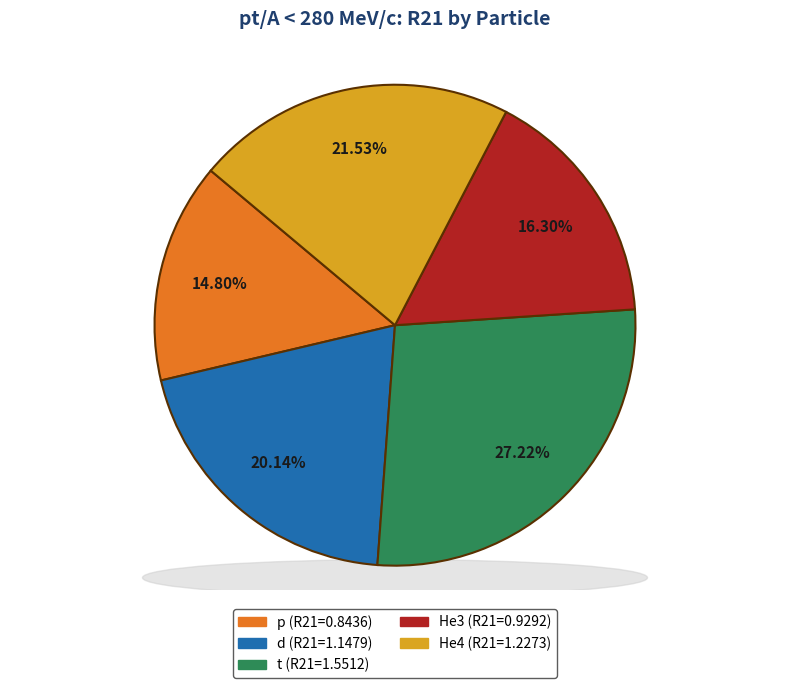

What percentage is the d slice, to the nearest percent?

20%